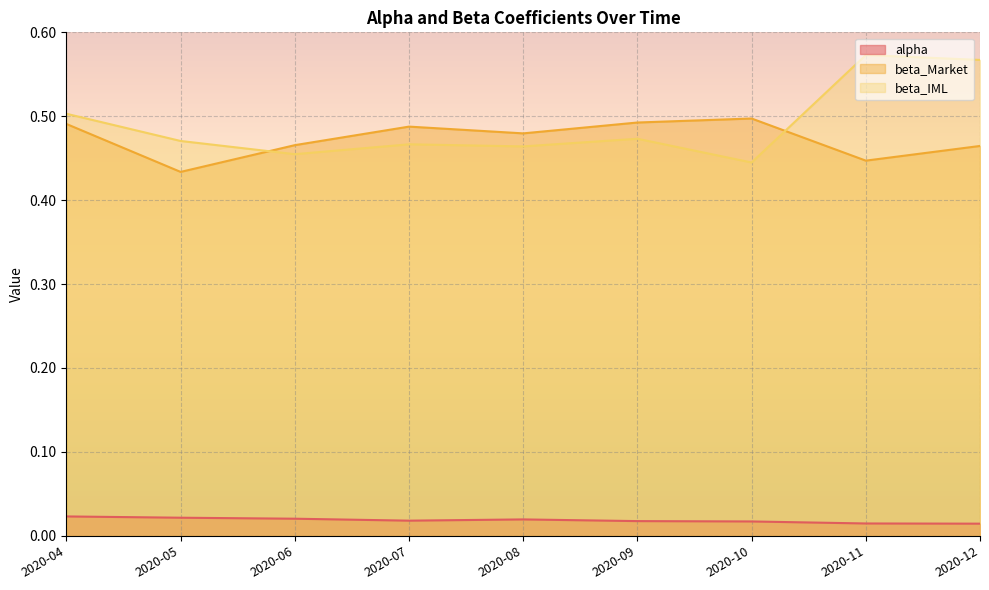

True or false: beta_IML has more than 0 points higher than both neighbors.

True